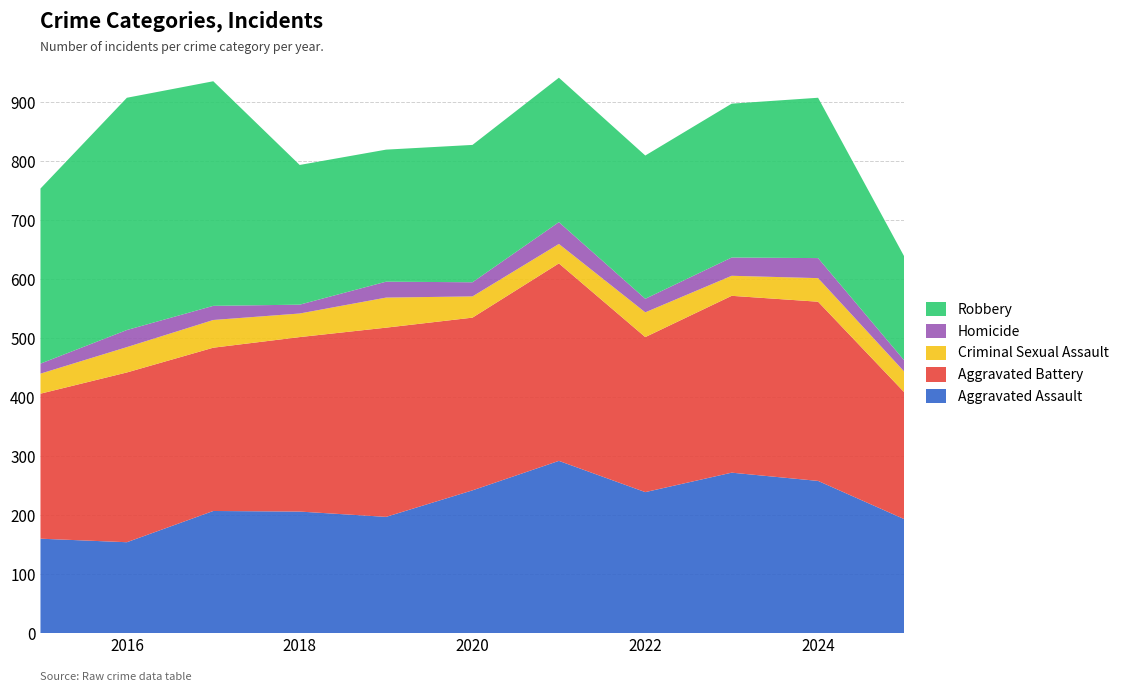

Reading left to right, transcribe all the data shown in this chart.

Aggravated Assault: 160	154	207	206	197	242	292	239	272	258	193
Aggravated Battery: 246	288	277	296	321	293	335	263	300	304	215
Criminal Sexual Assault: 34	43	47	40	51	36	33	42	34	40	35
Homicide: 17	29	24	15	27	24	37	23	31	34	19
Robbery: 297	394	381	237	224	233	245	243	261	272	176